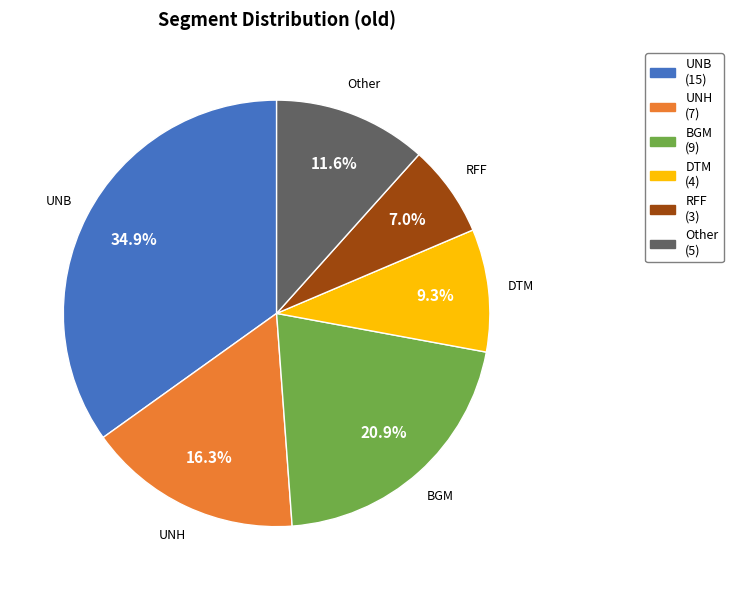

The UNH slice represents 6% of the pie. True or false?

False